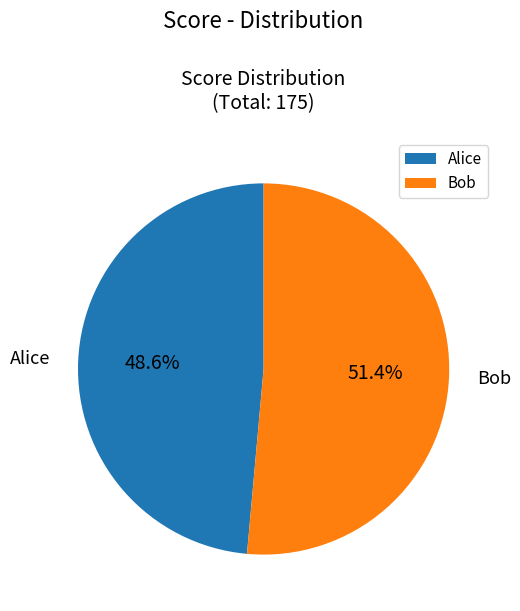

Is it true that Bob is 39% of the pie?

False